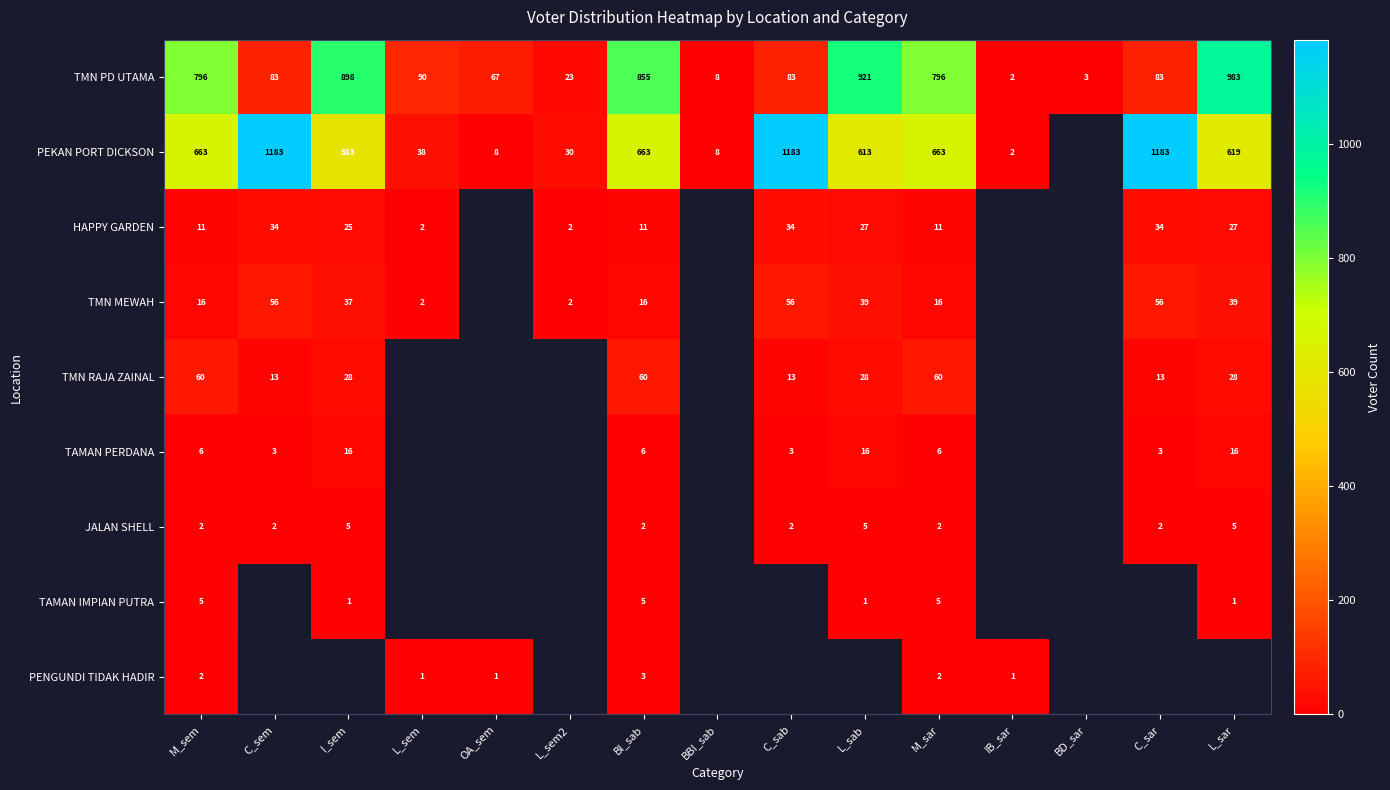

What is the difference between the highest and lowest values at BI_sab?

853